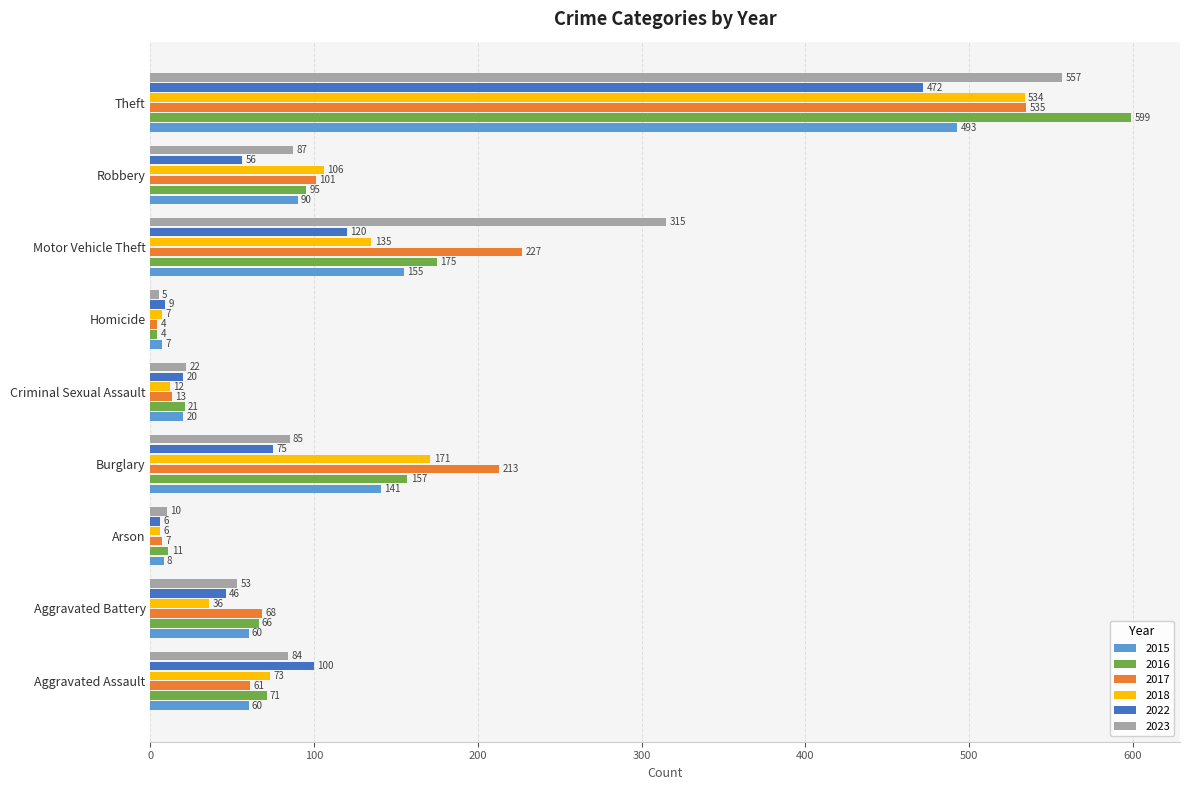

At which label does 2017 reach its minimum?

Homicide